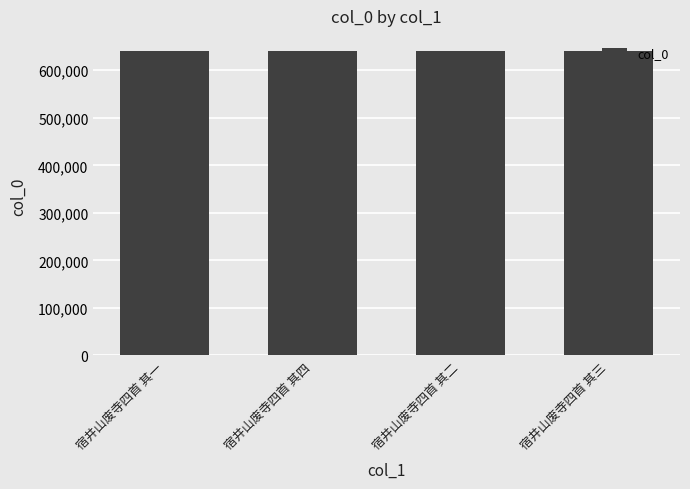

What is the sum of all values?

2561538